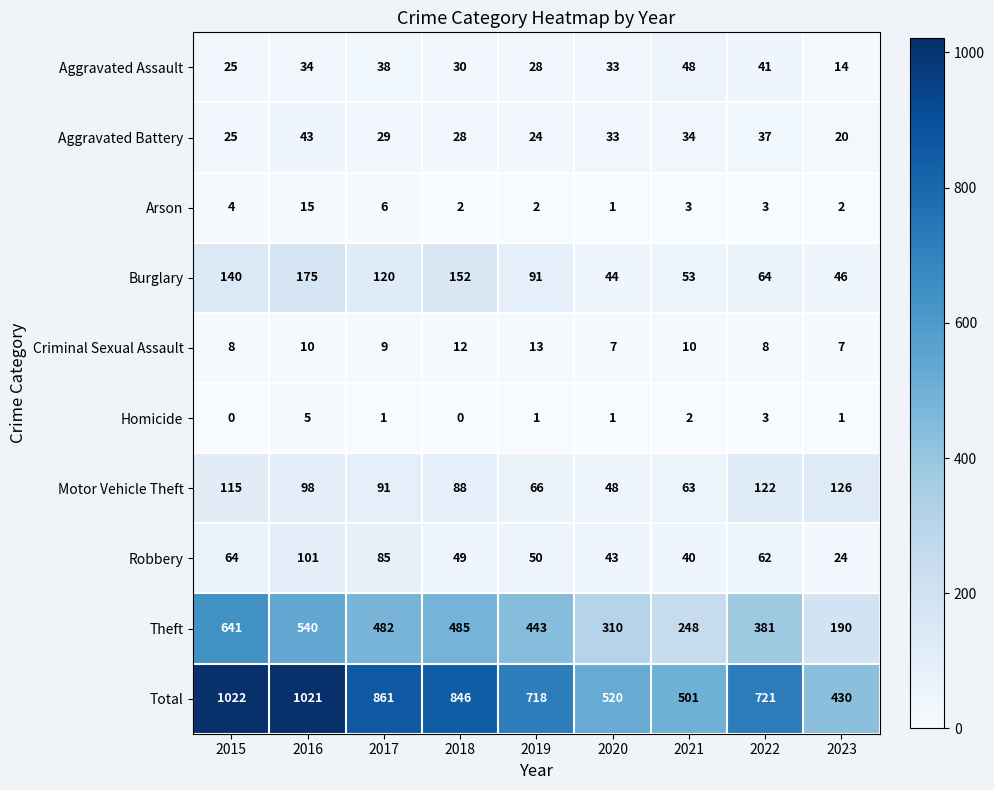

The Robbery series shows 141 at 2017. True or false?

False